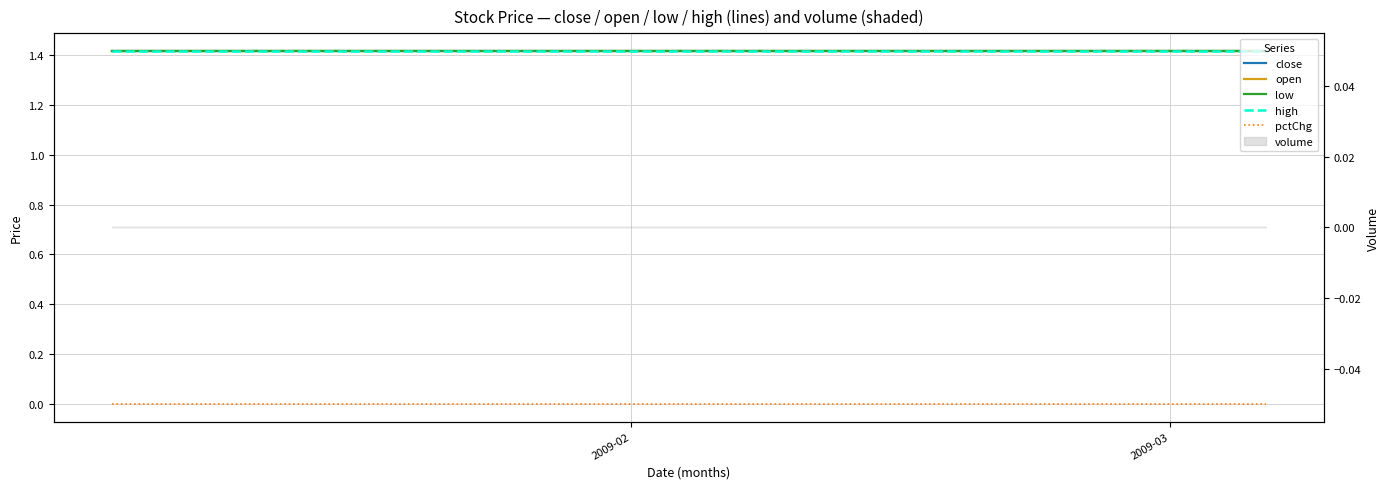

True or false: low and high intersect in this chart.

False